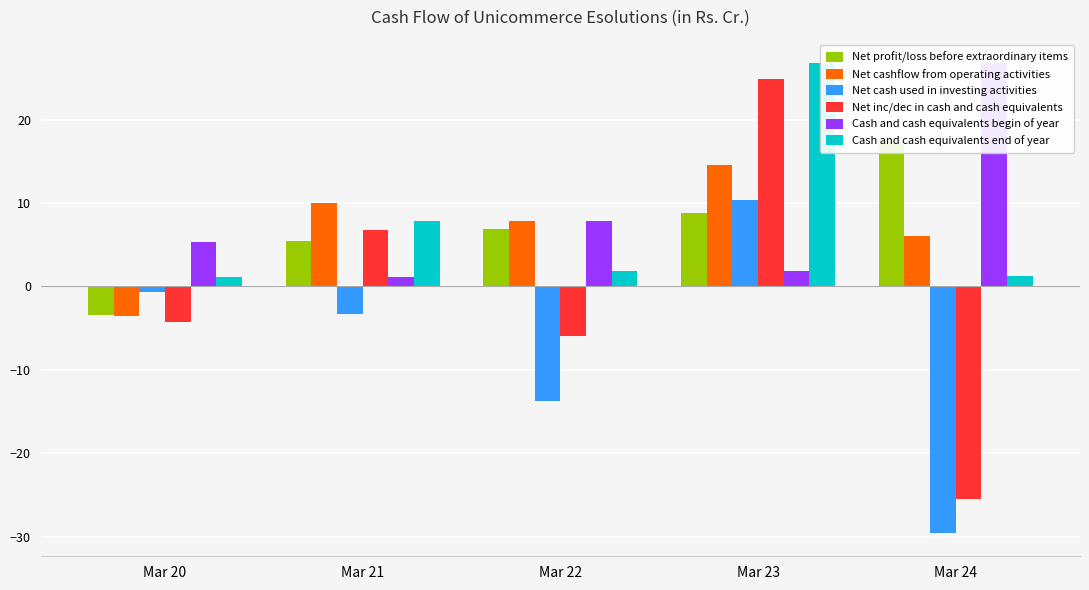

True or false: Net inc/dec in cash and cash equivalents has a value of -10.8 at Mar 24.

False